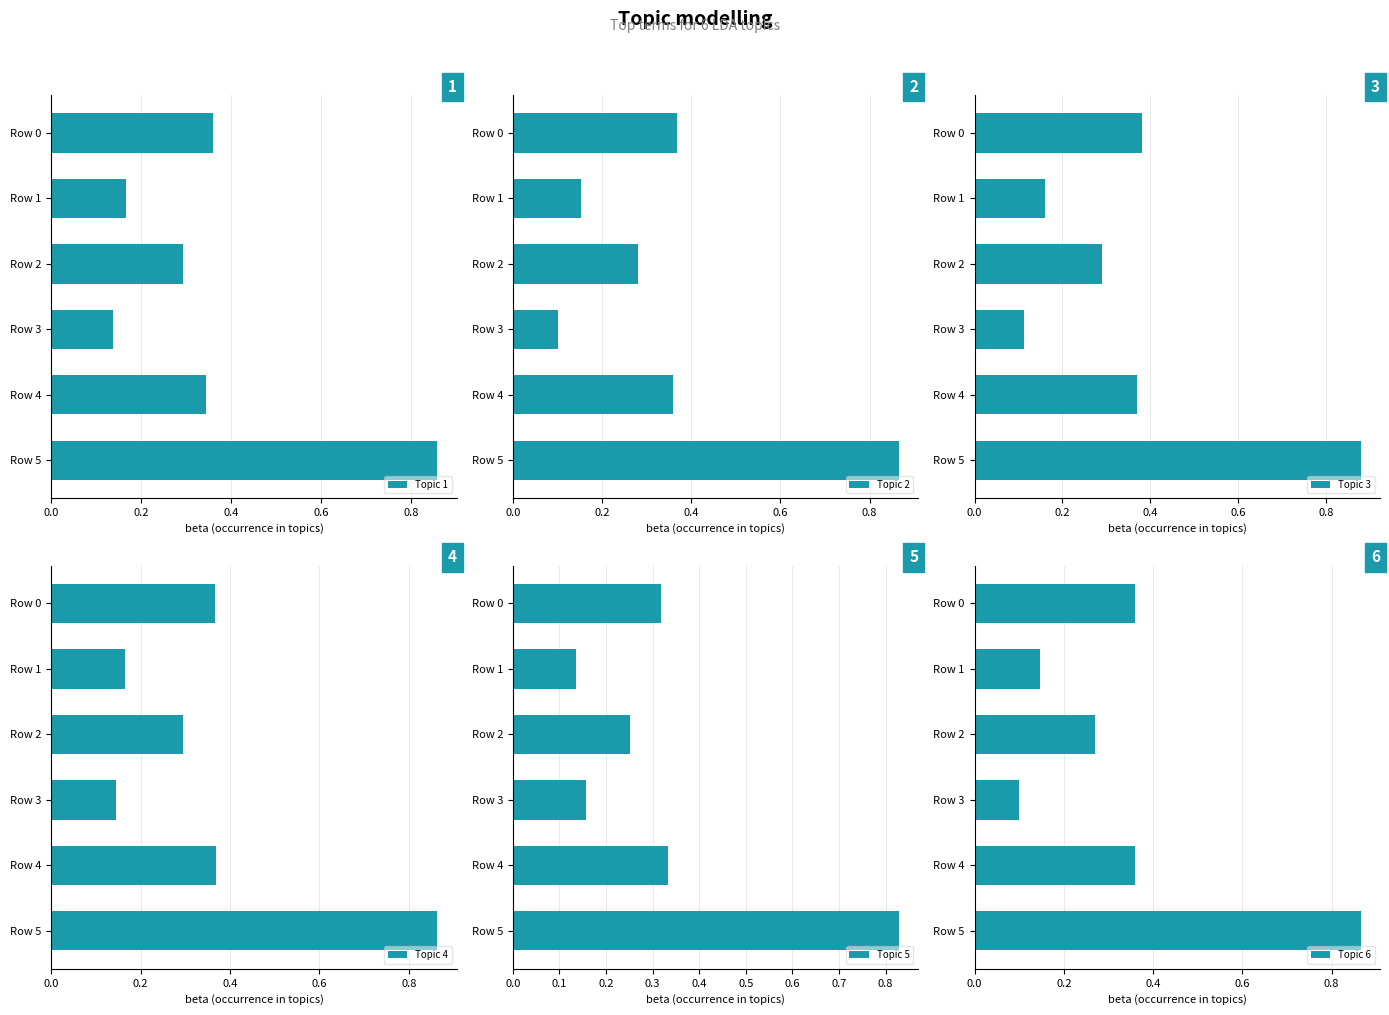

The value of Topic 1 at Row 0 is 0.6. True or false?

False